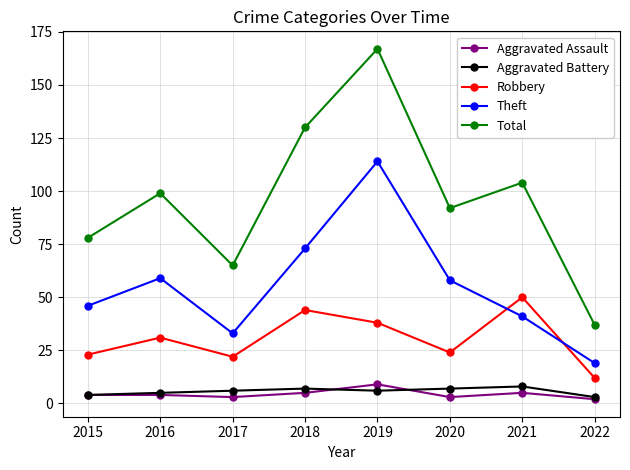

The value of Aggravated Battery at 2016 is 5. True or false?

True